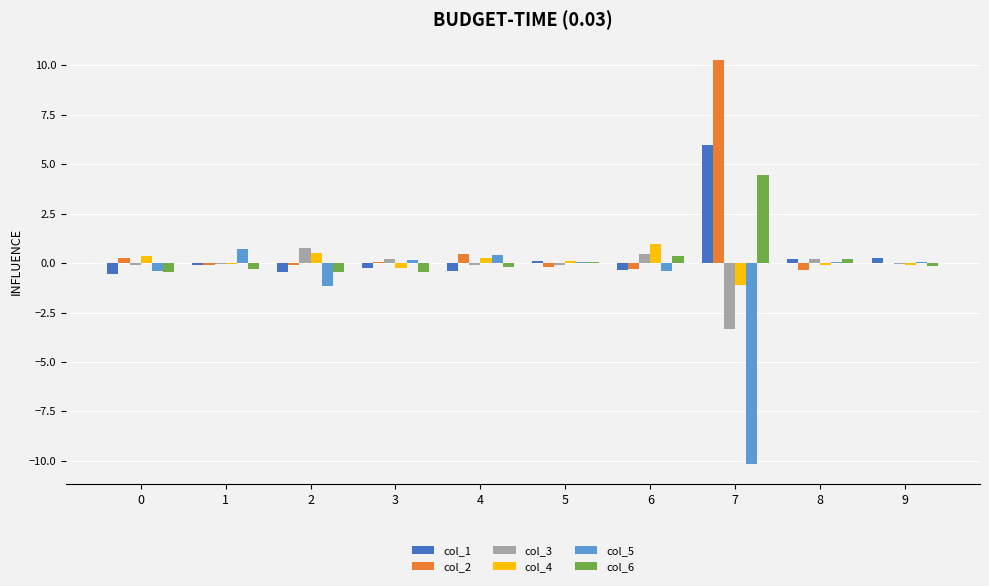

What are all the series names shown in the legend?

col_1, col_2, col_3, col_4, col_5, col_6